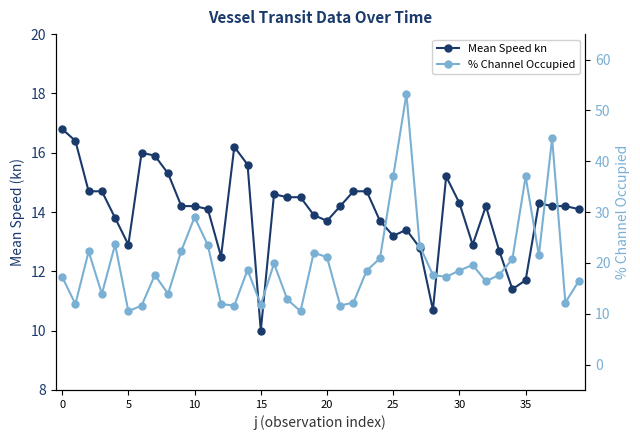

What is the minimum value shown in the chart?

10.0